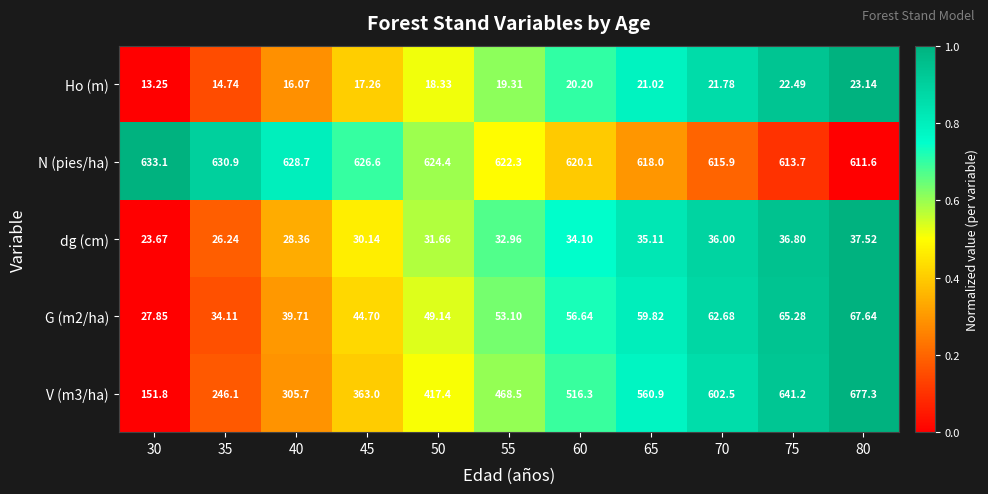

How many values in the Ho (m) series exceed 19?

6